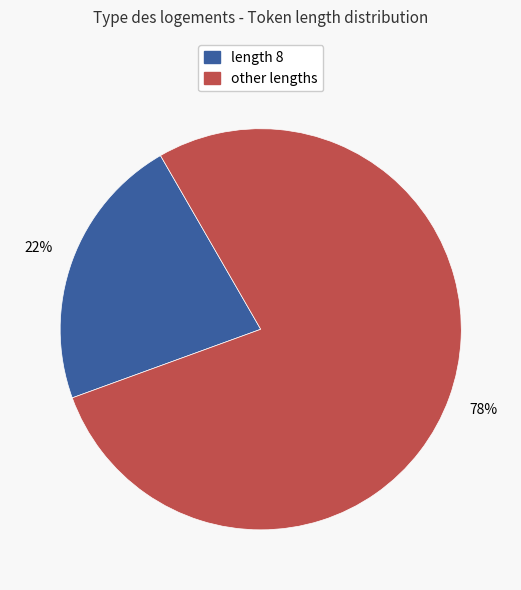

Count the number of slices in the pie.

2